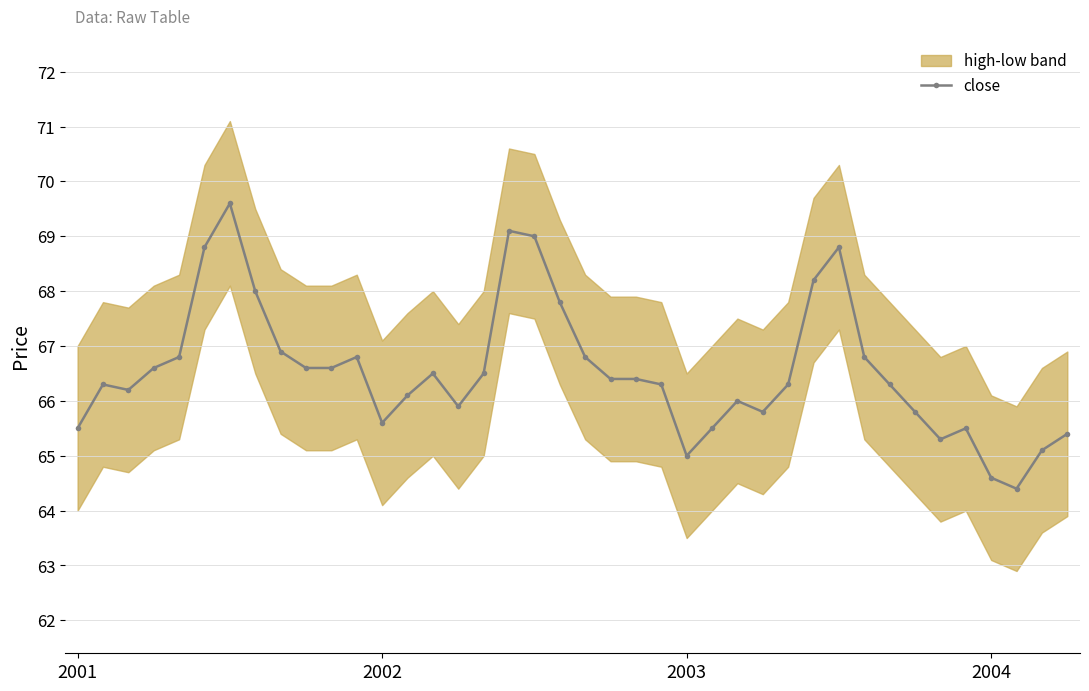

Reading left to right, transcribe all the data shown in this chart.

65.5	66.3	66.2	66.6	66.8	68.8	69.6	68.0	66.9	66.6	66.6	66.8	65.6	66.1	66.5	65.9	66.5	69.1	69.0	67.8	66.8	66.4	66.4	66.3	65.0	65.5	66.0	65.8	66.3	68.2	68.8	66.8	66.3	65.8	65.3	65.5	64.6	64.4	65.1	65.4